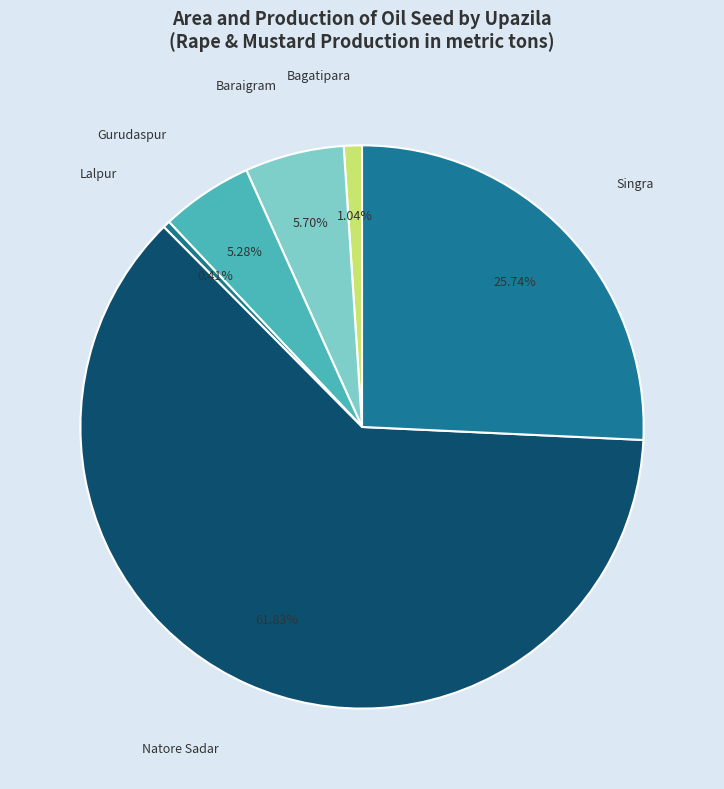

How much of the chart is everything except Lalpur?

99.6%